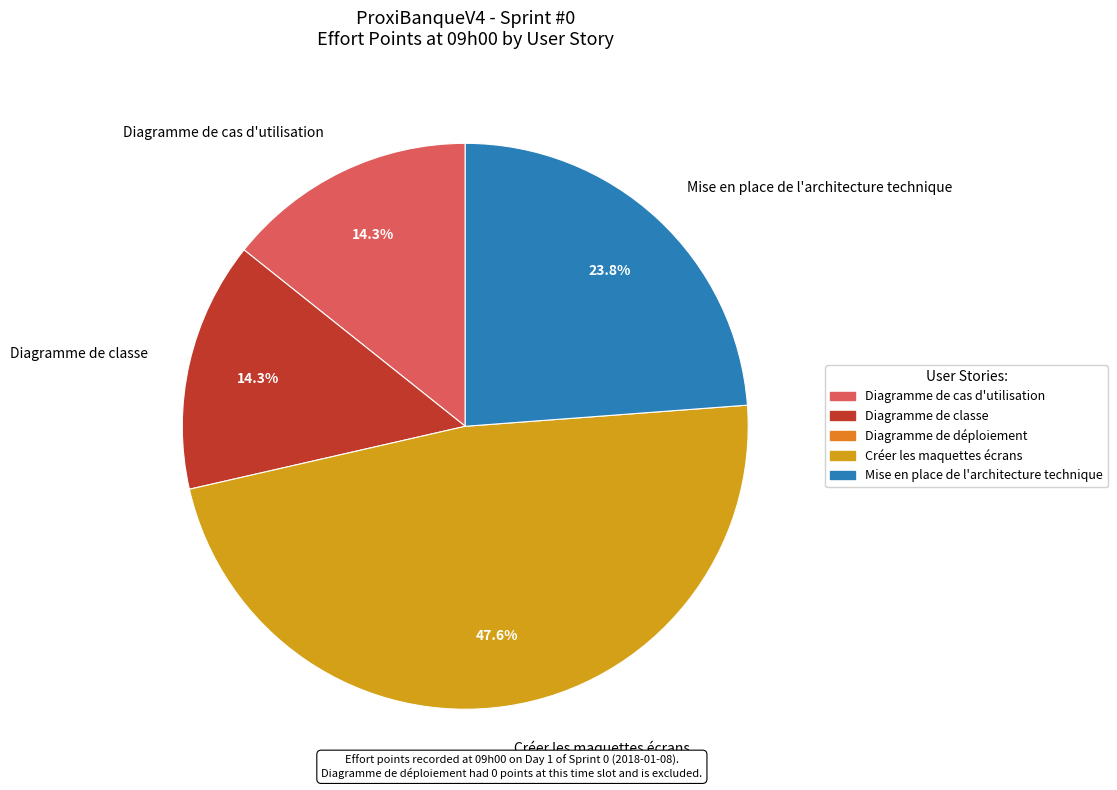

Count the number of slices in the pie.

4